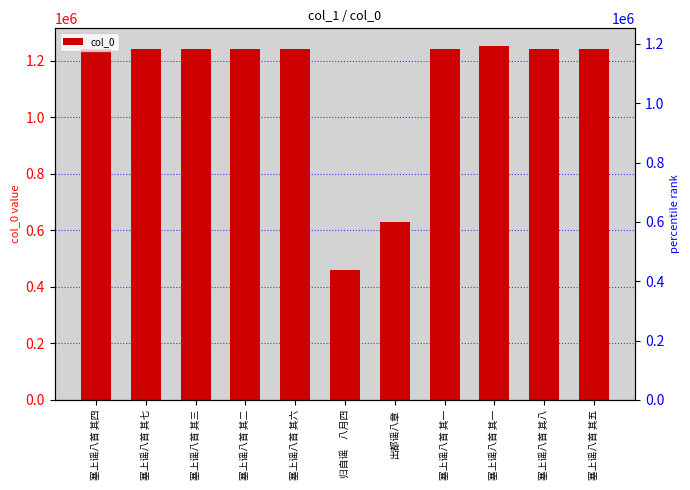

Reading left to right, transcribe all the data shown in this chart.

塞上谣八首 其四=1243340	塞上谣八首 其七=1243343	塞上谣八首 其三=1243339	塞上谣八首 其二=1243338	塞上谣八首 其六=1243342	归自谣　八月四=460519	出都谣八章=627943	塞上谣八首 其一=1243337	塞上谣八首 其一=1252391	塞上谣八首 其八=1243344	塞上谣八首 其五=1243341